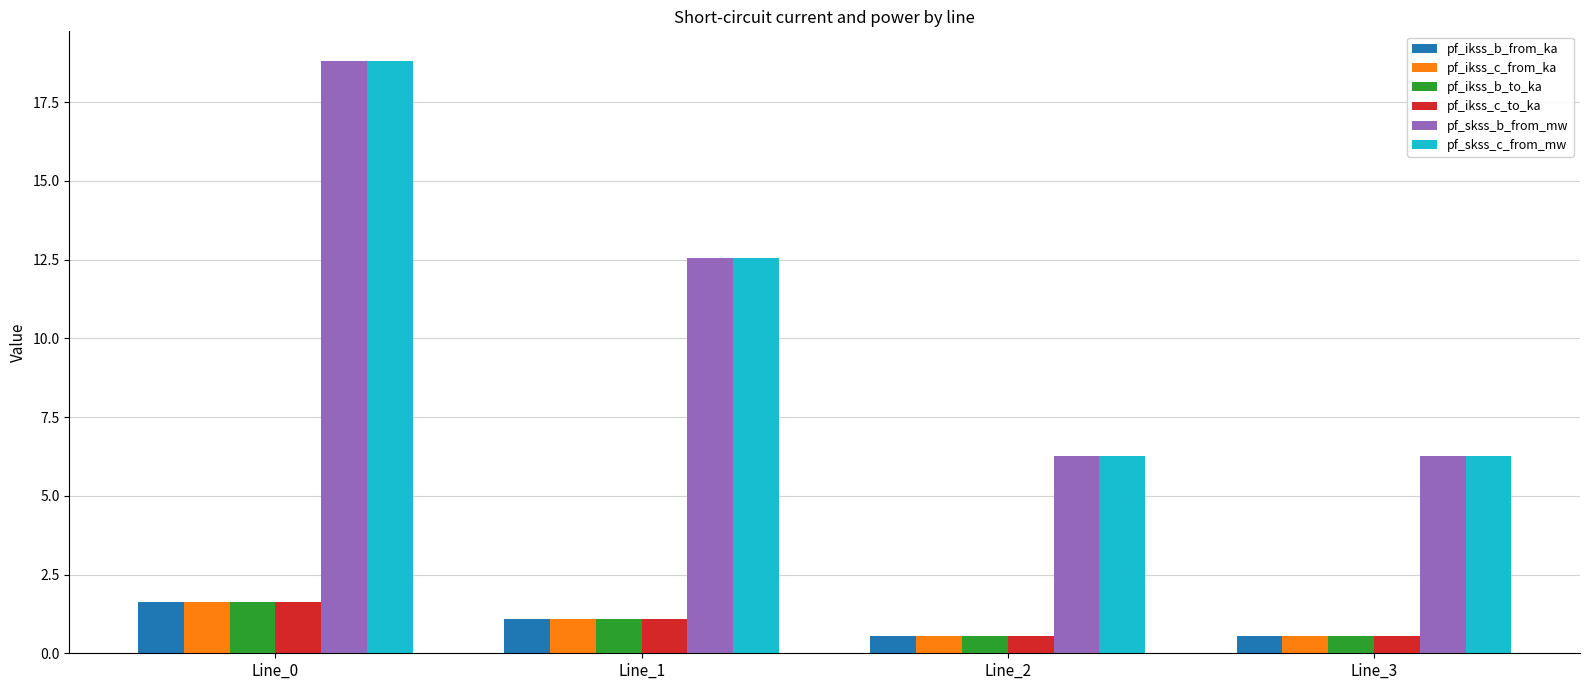

Are the bars grouped side by side (vs. stacked)?

Yes